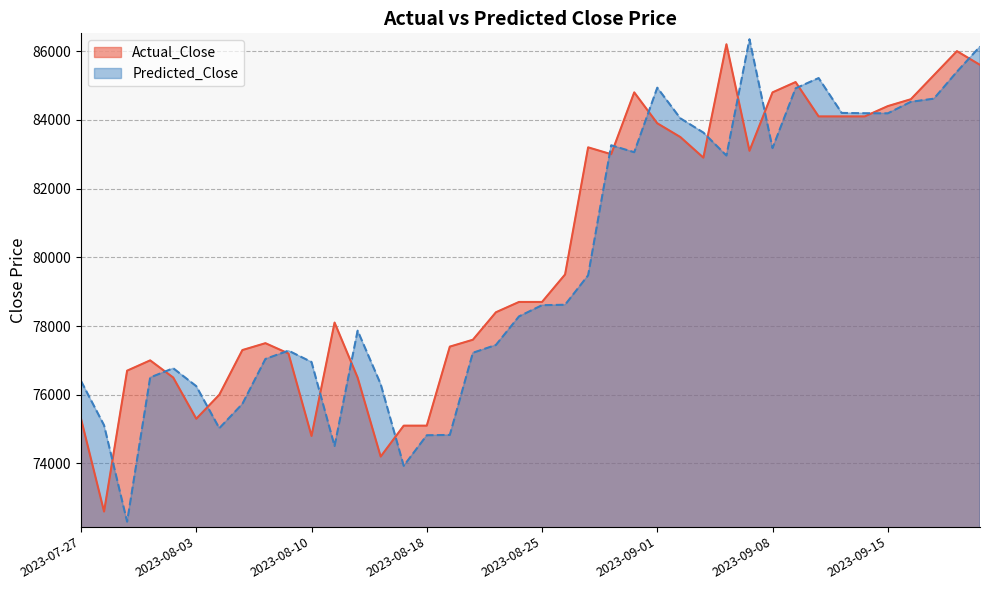

How many interior local valleys does the Actual_Close series have?

8